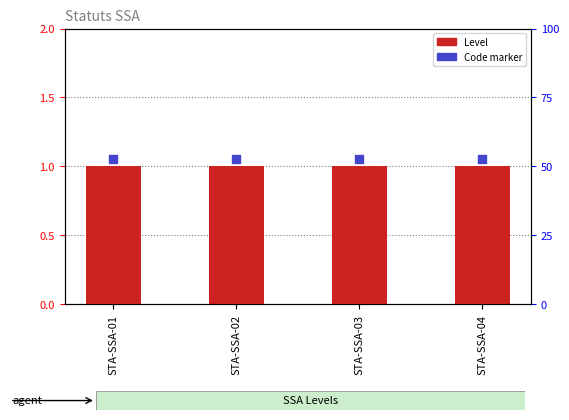

Which series reaches the minimum Y coordinate?

Level